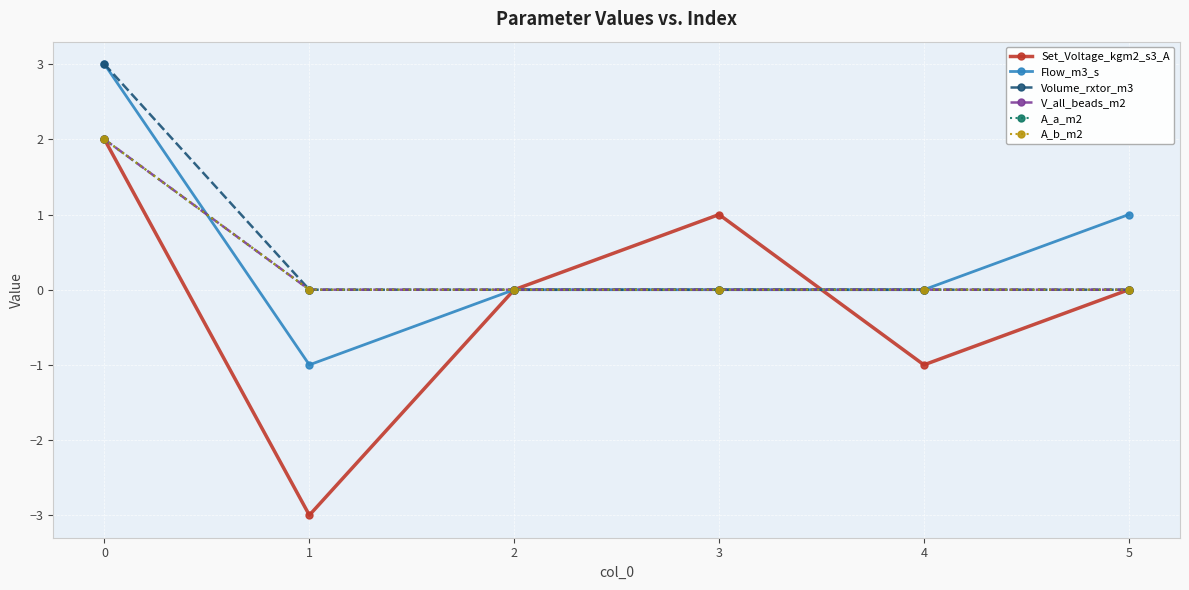

Is this an area chart (filled region under the line)?

No